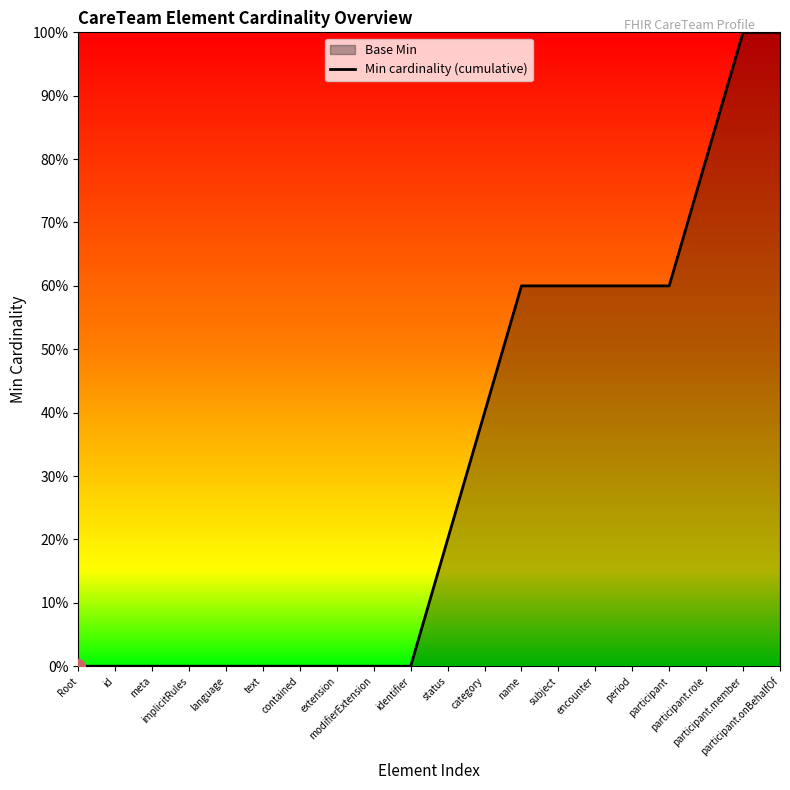

Rank the categories by value from lowest to highest.

Root, id, meta, implicitRules, language, text, contained, extension, modifierExtension, identifier, status, category, name, subject, encounter, period, participant, participant.role, participant.member, participant.onBehalfOf